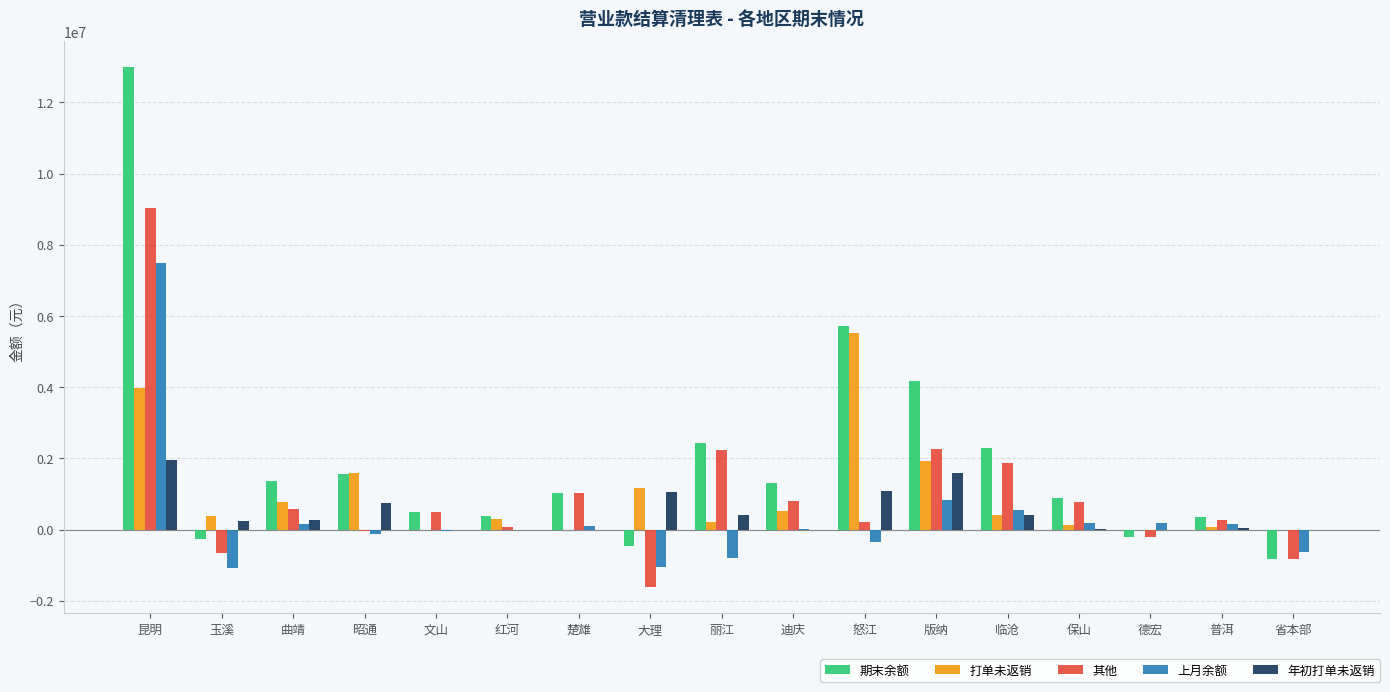

The 年初打单未返销 series shows 0.0 at 迪庆. True or false?

True